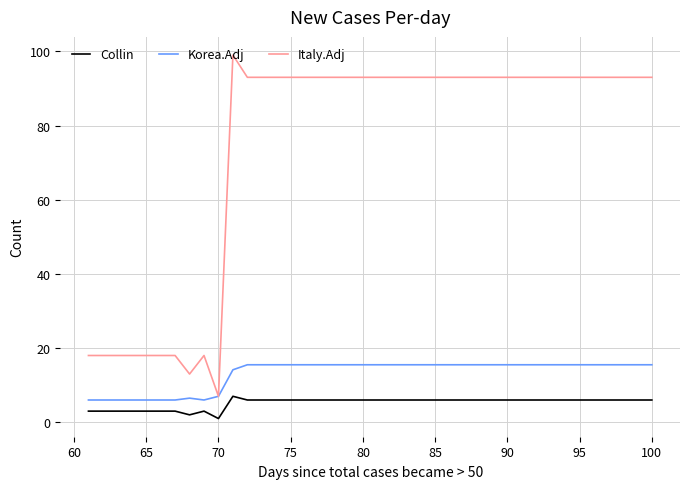

How many categories are shown in the chart?

40